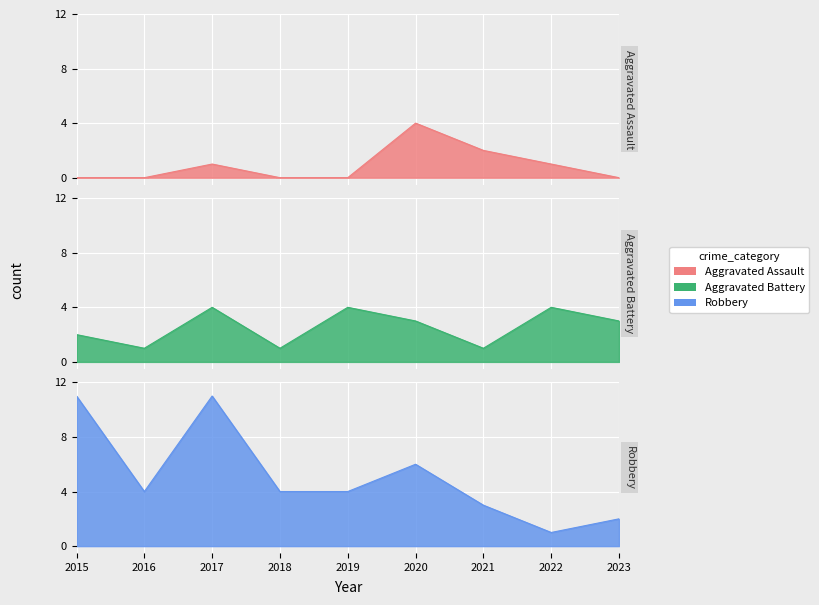

How many Aggravated Assault values are between 0 and 1?

7